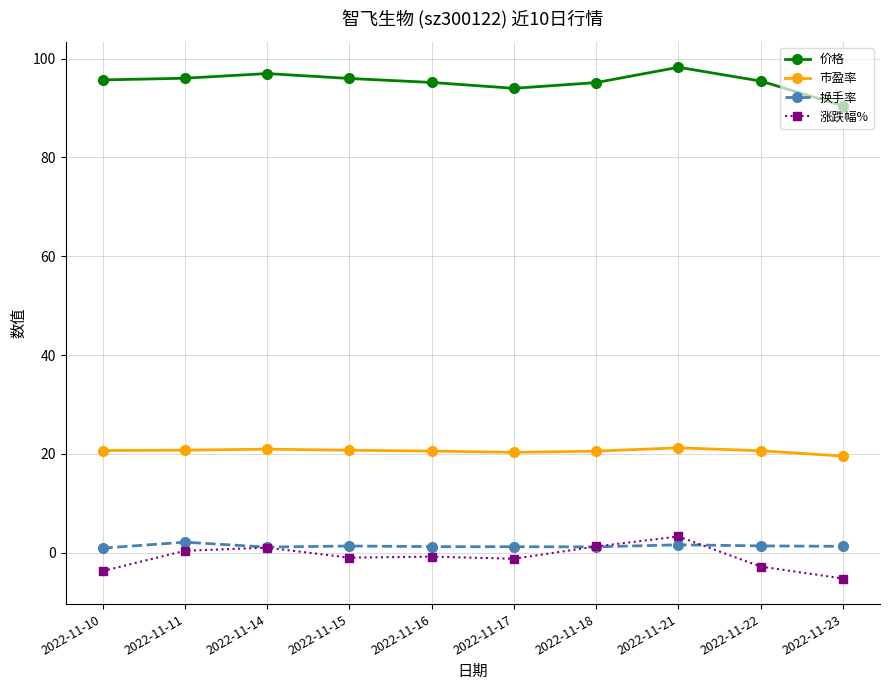

What are all the series names shown in the legend?

价格, 市盈率, 换手率, 涨跌幅%